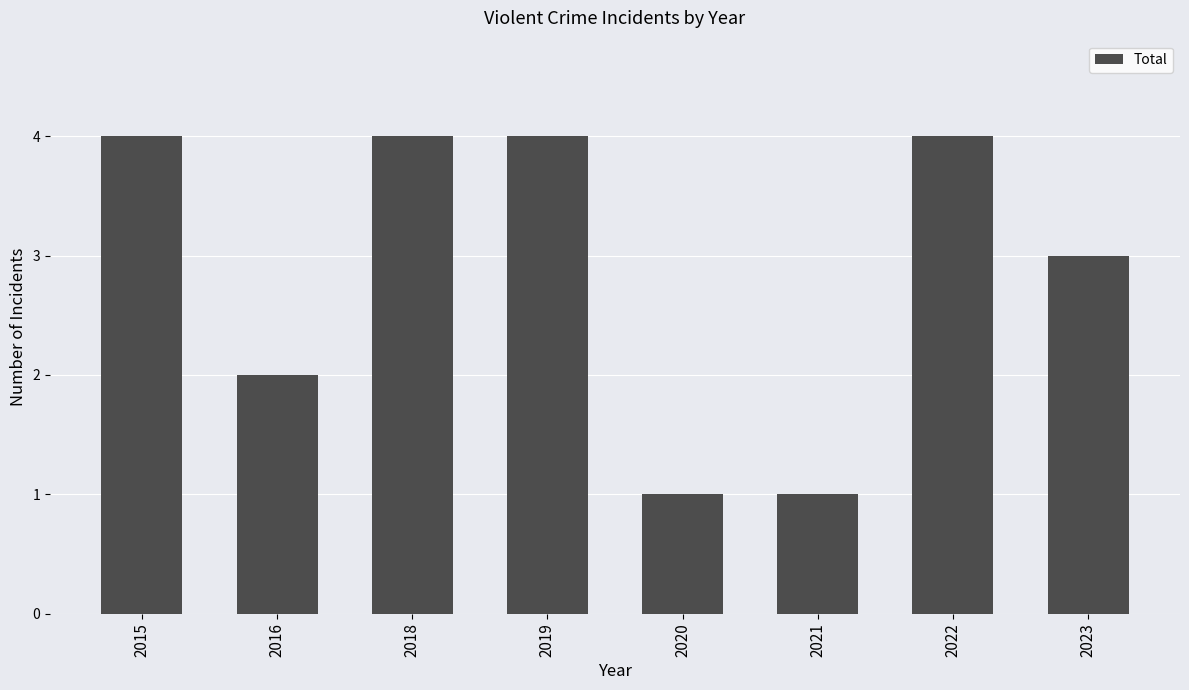

Reading right to left, what are all the values shown in this chart?

3	4	1	1	4	4	2	4